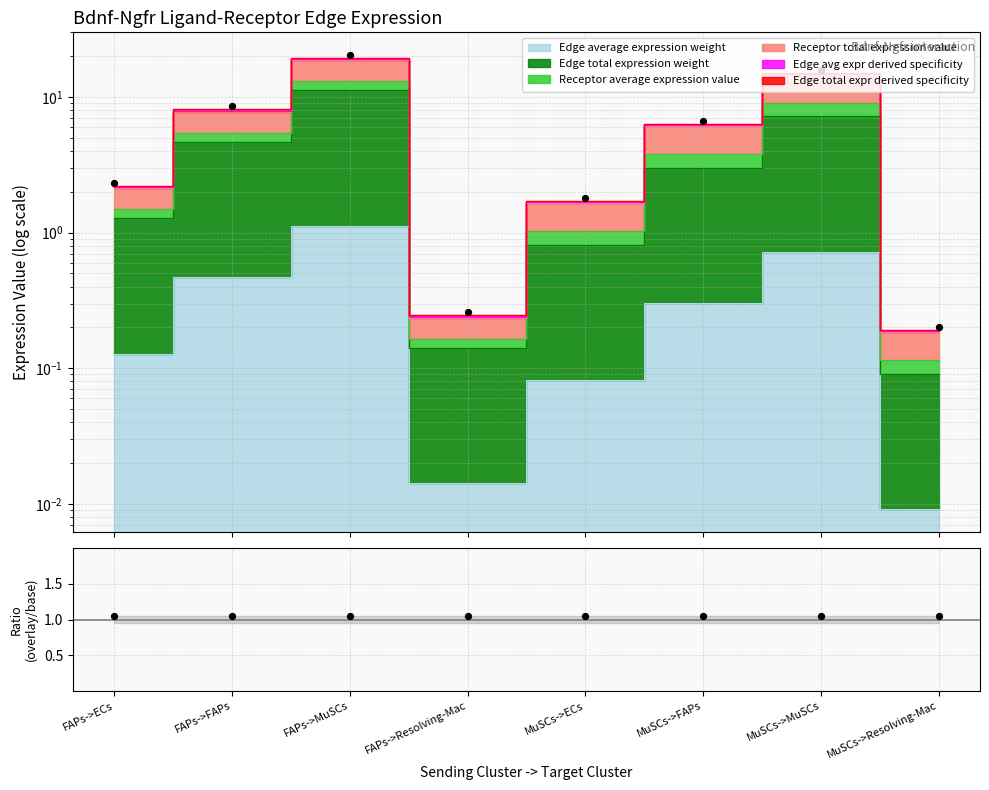

Which series contains the lowest Y value?

Edge average expression weight